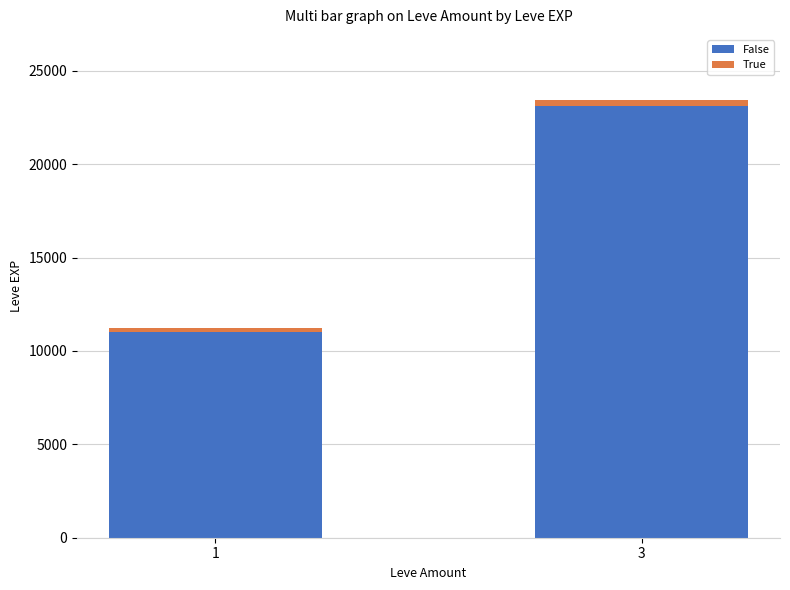

How many series are shown in this chart?

2